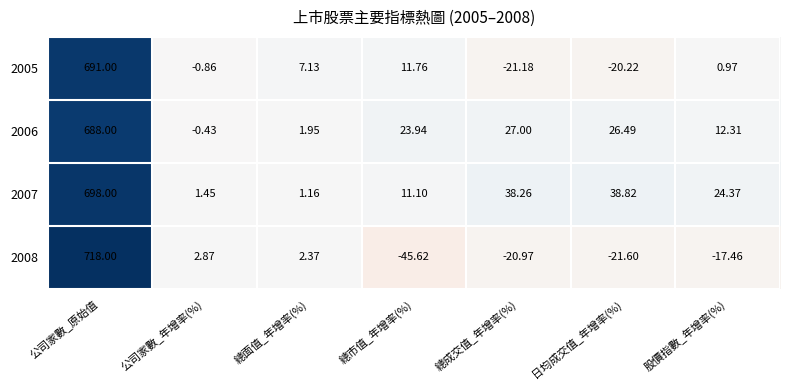

How many data points does each series have?

7